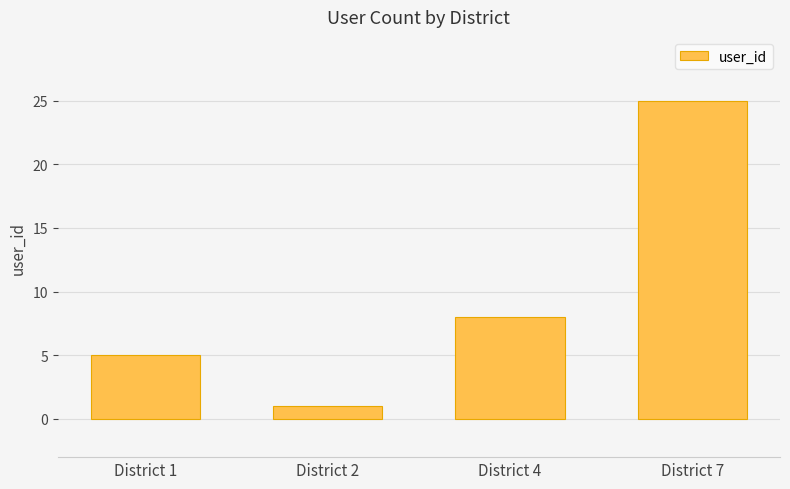

What is the average value?

10